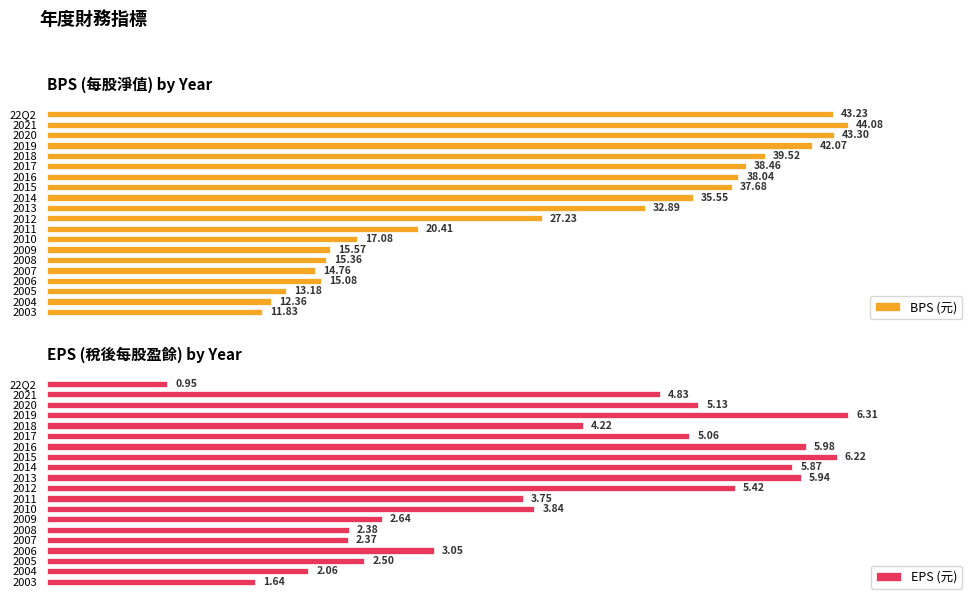

Rank the series by their maximum value, from highest to lowest.

BPS (元), EPS (元)